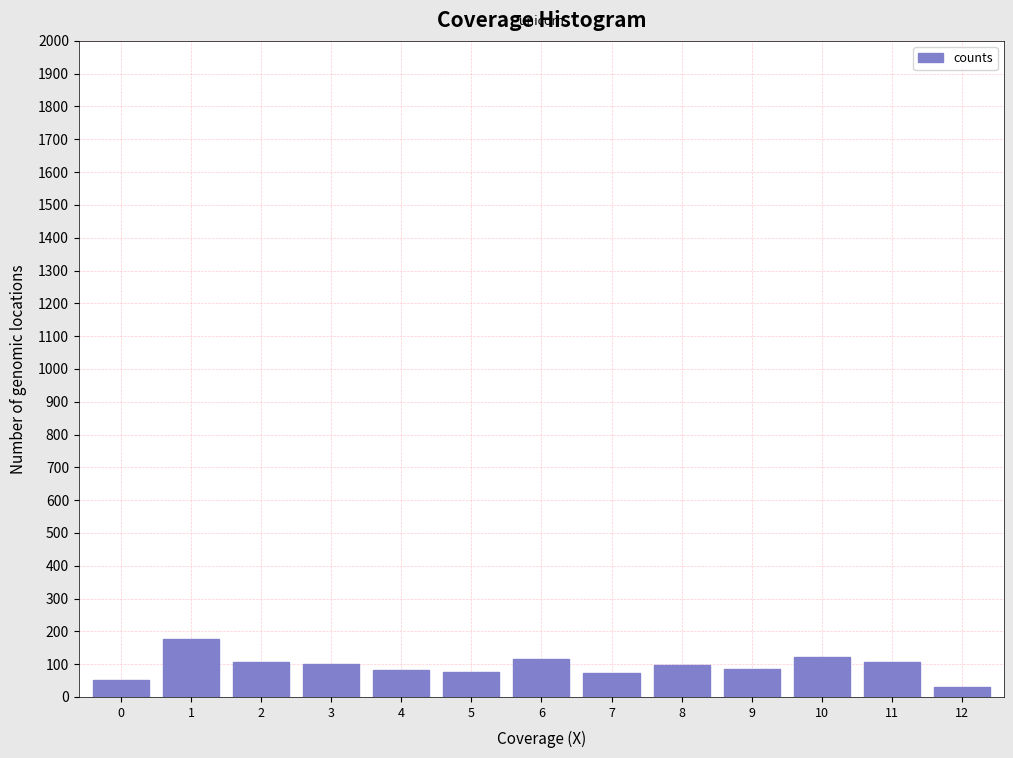

What is the average value?

94